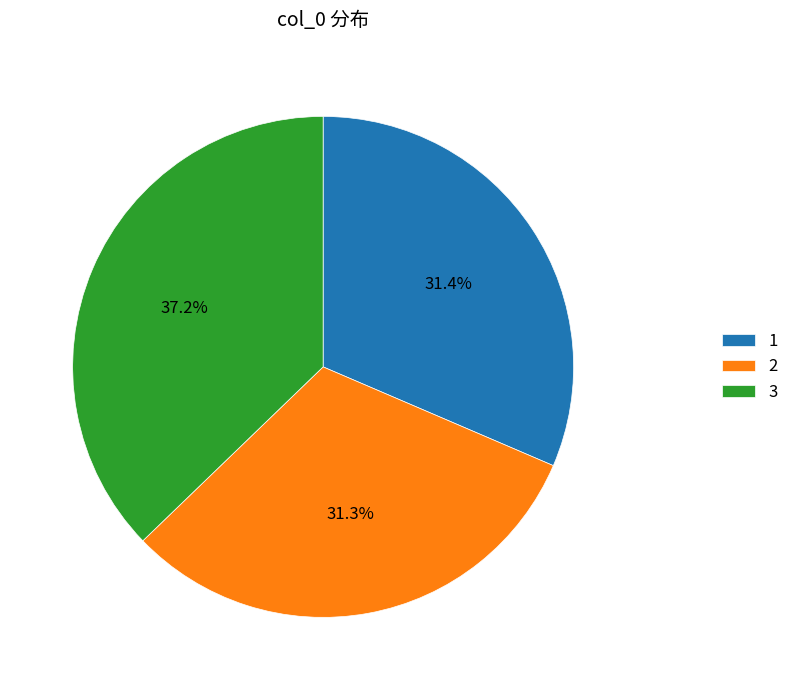

To the nearest percent, what is the combined percentage of 2 and 1?

63%